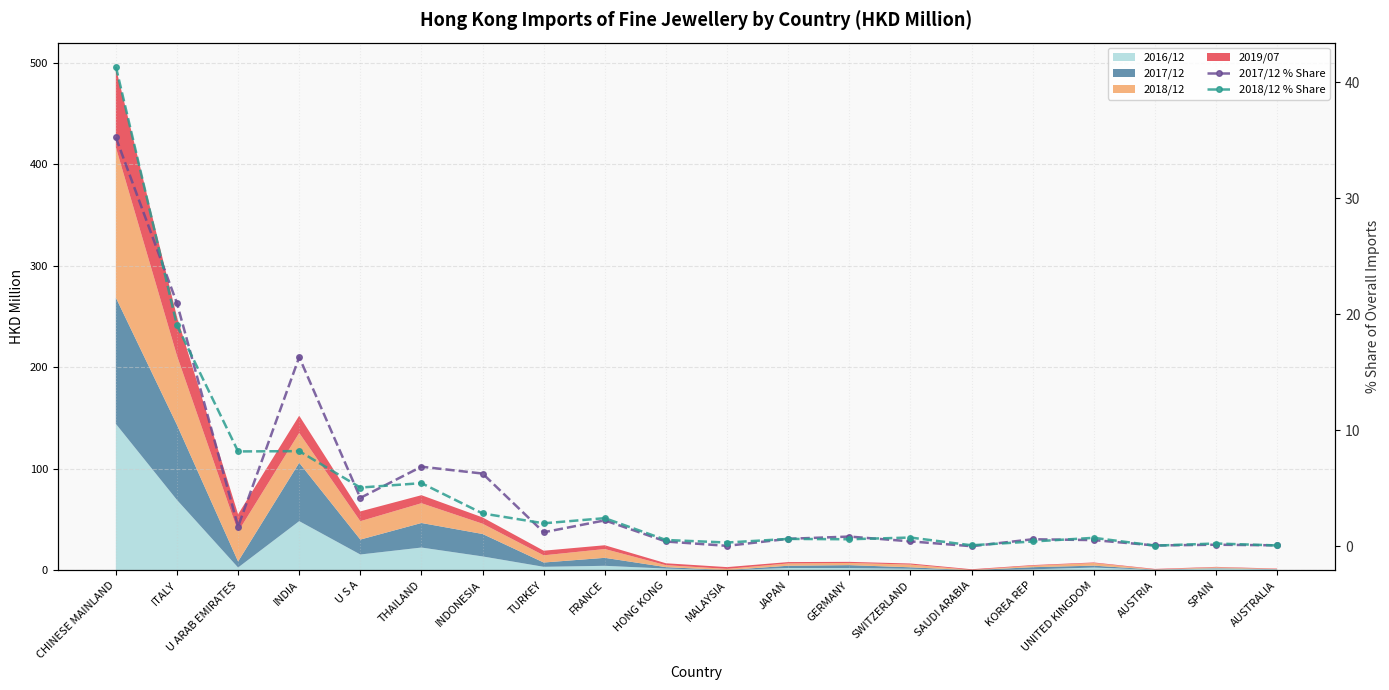

Does the chart have visible grid lines?

Yes